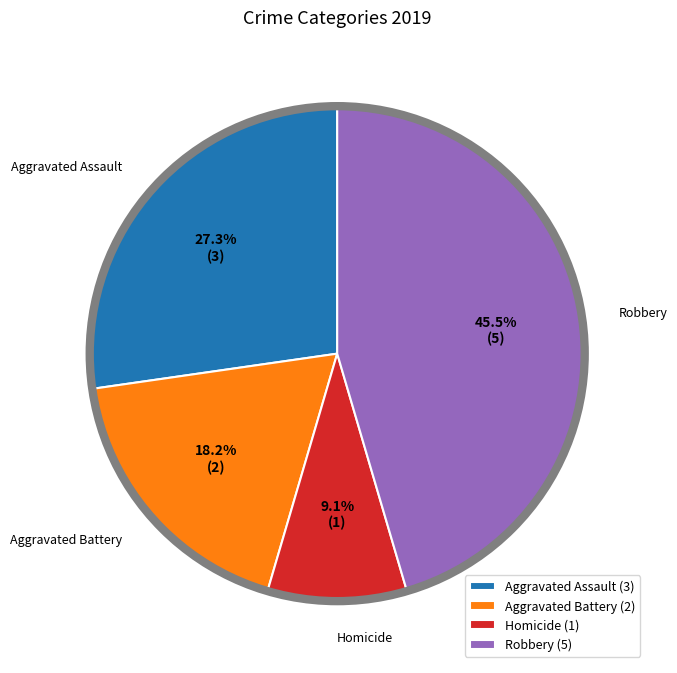

What is the ratio of the value at Aggravated Assault (3) to the value at Aggravated Battery (2)?

1.5